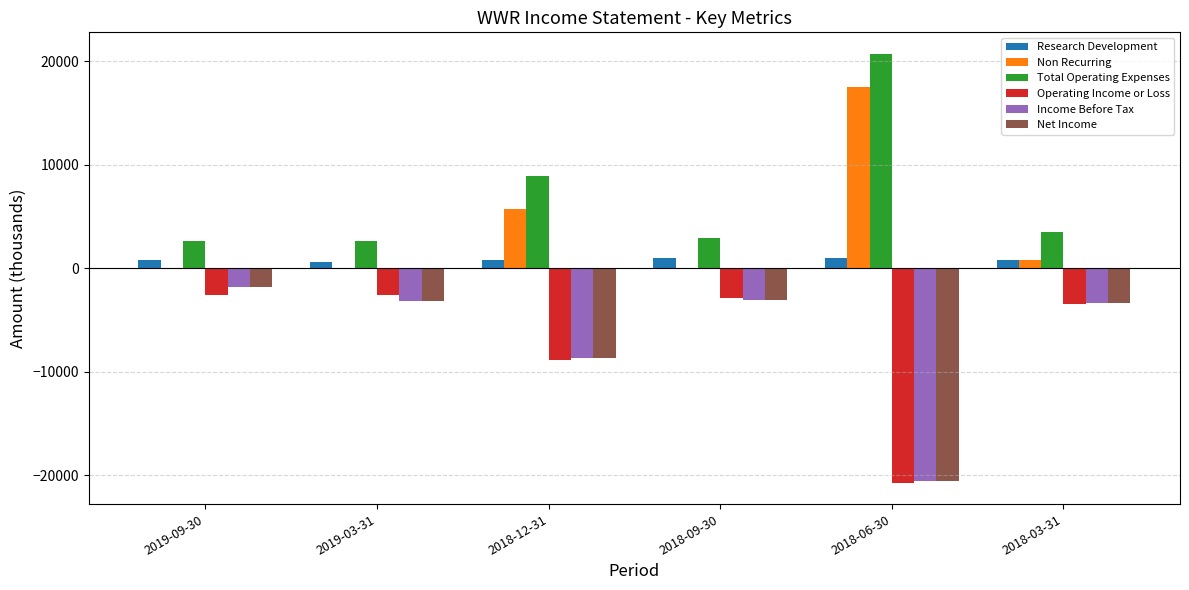

Are the bars grouped side by side (vs. stacked)?

Yes